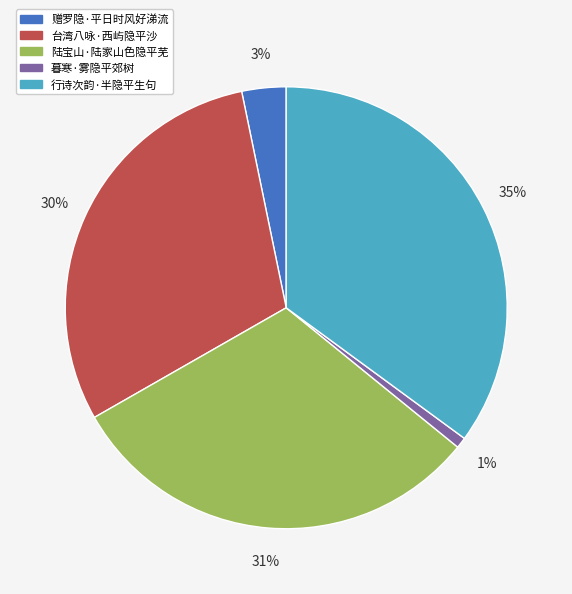

Is it true that 台湾八咏·西屿隐平沙 is 36% of the pie?

False